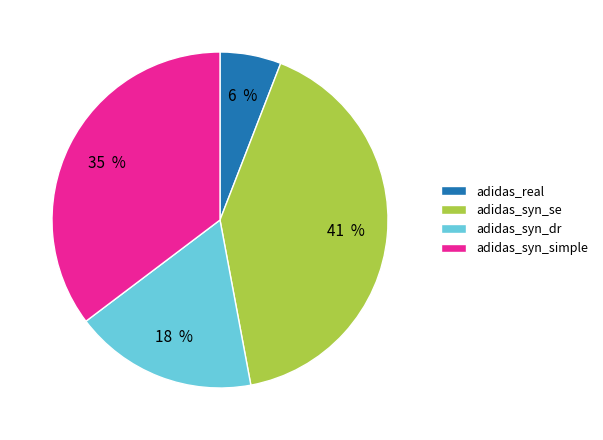

What percentage is the adidas_syn_se slice, to the nearest percent?

41%